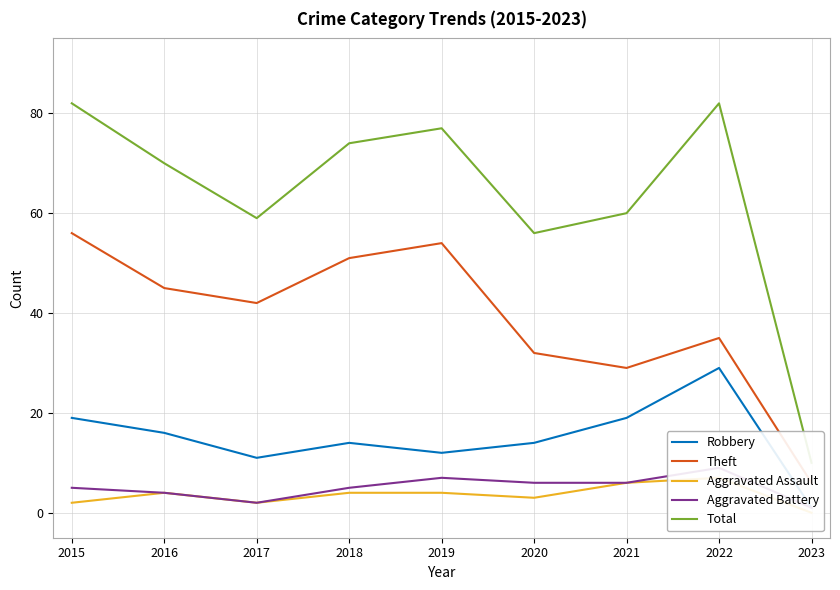

List the series in order of their peak value, lowest first.

Aggravated Assault, Aggravated Battery, Robbery, Theft, Total